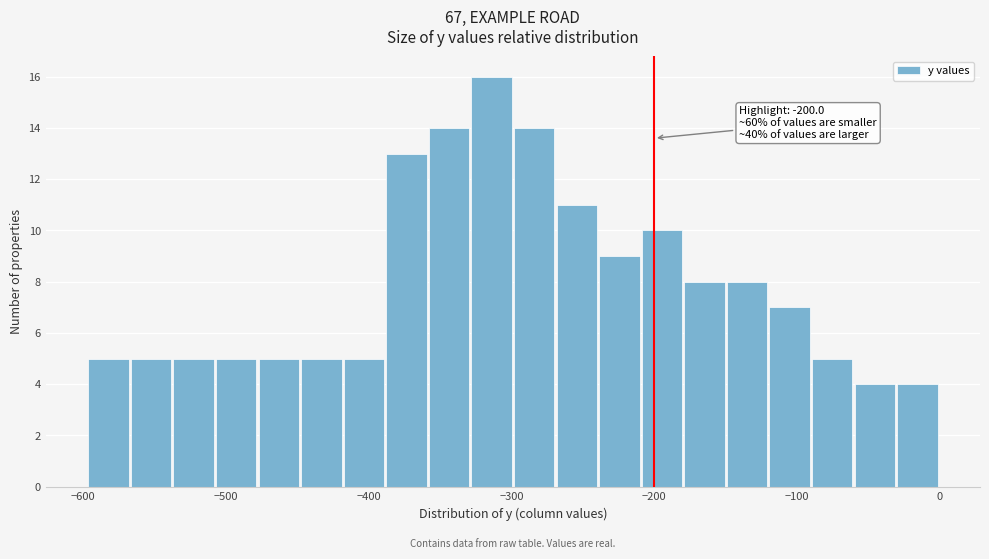

Around what value on the x-axis is the tallest bar? Give the approximate position of its centre, as read against the axis.

-310